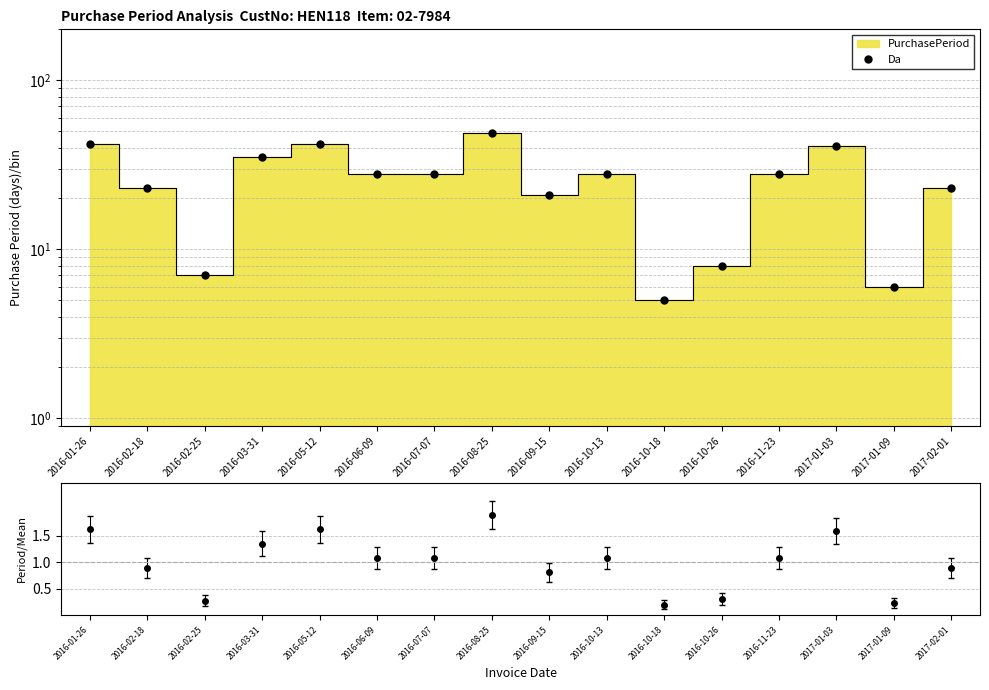

What is the change in value from 2016-02-18 to 2016-06-09?

+5